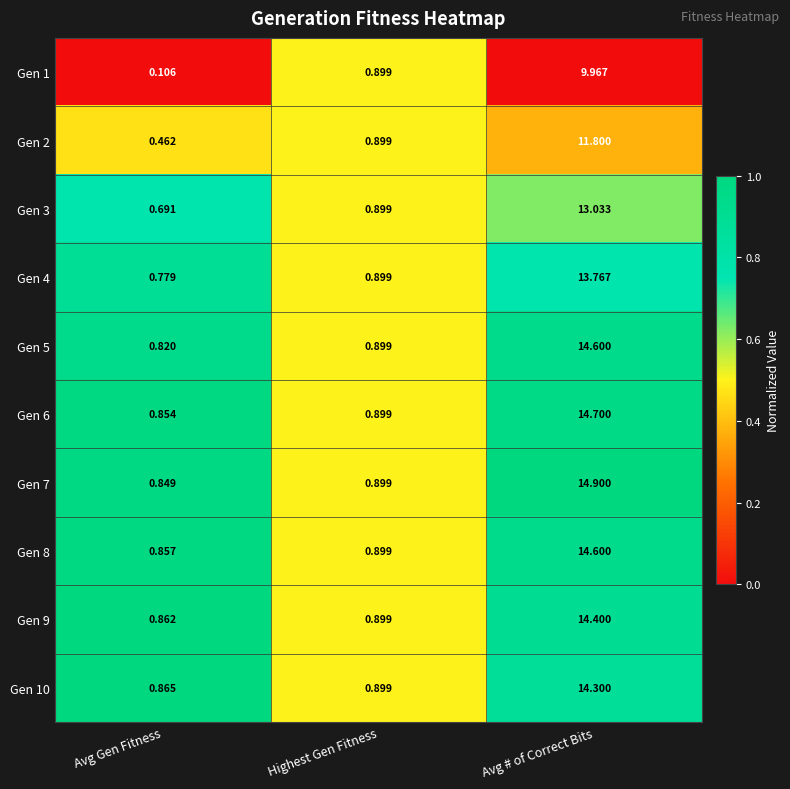

Rank the categories by Gen 3 value from highest to lowest.

Avg # of Correct Bits, Highest Gen Fitness, Avg Gen Fitness